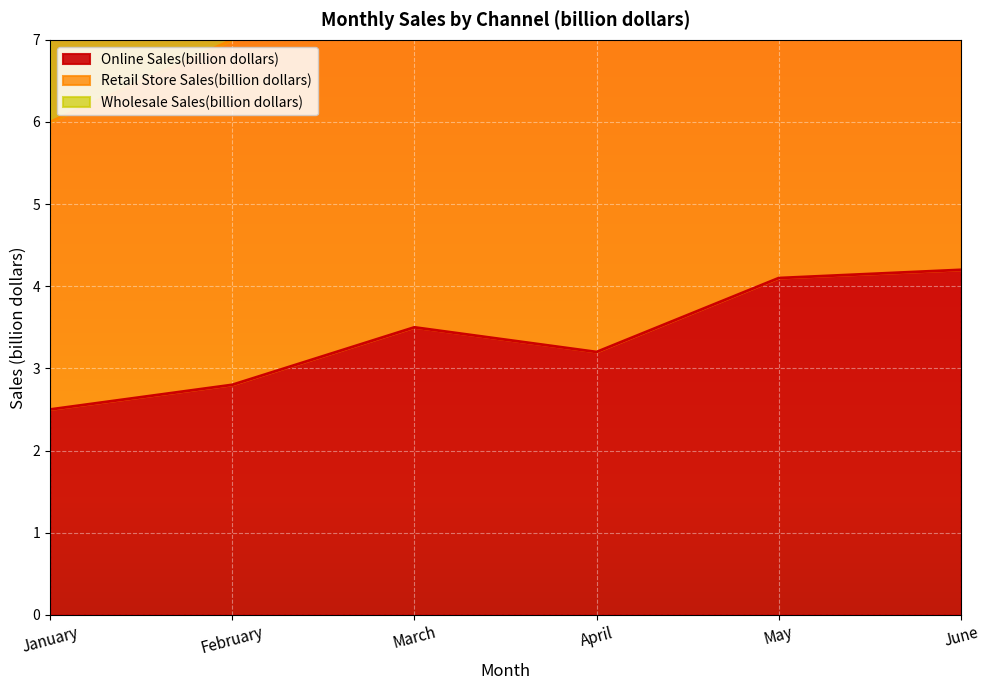

Between January and June, which series saw the biggest shift?

Retail Store Sales(billion dollars)